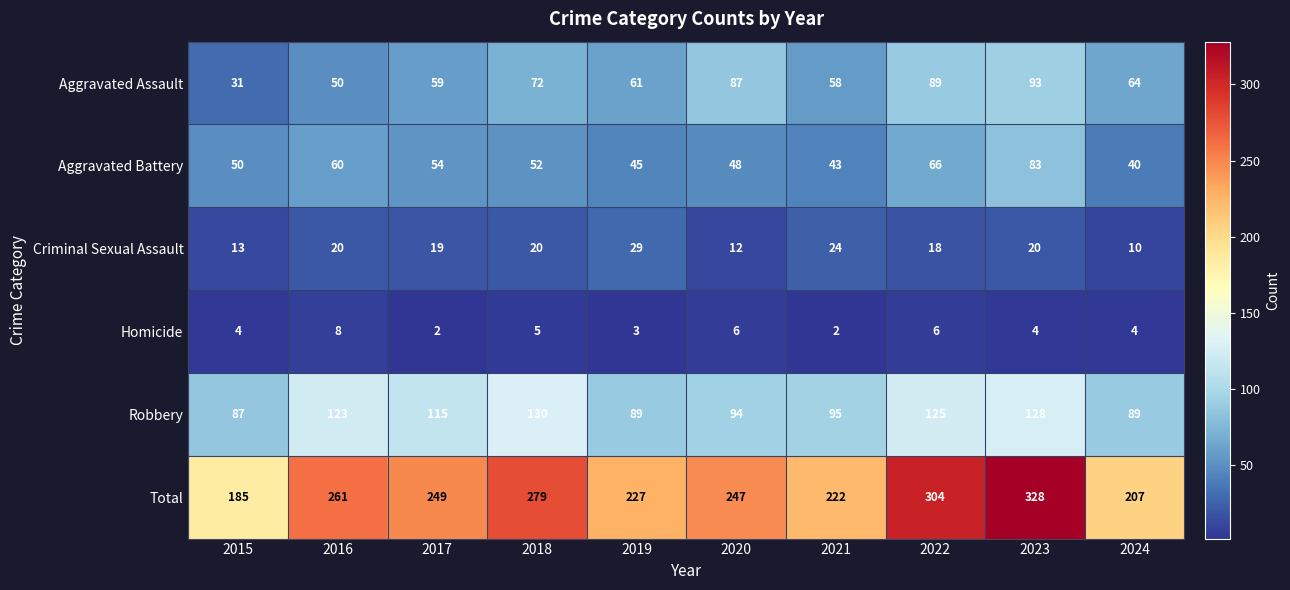

What is the approximate value of Aggravated Assault at 2022?

89